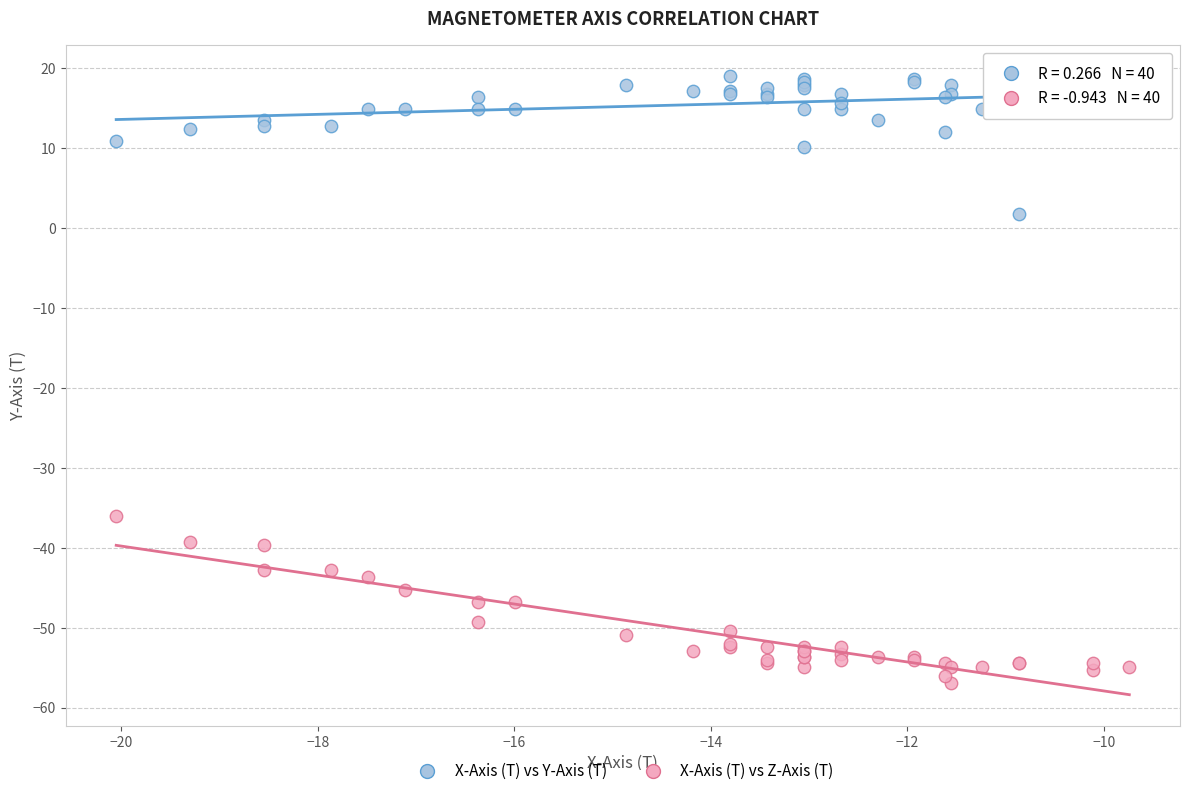

What is the X range (max minus min) for the scatter plot?

10.3